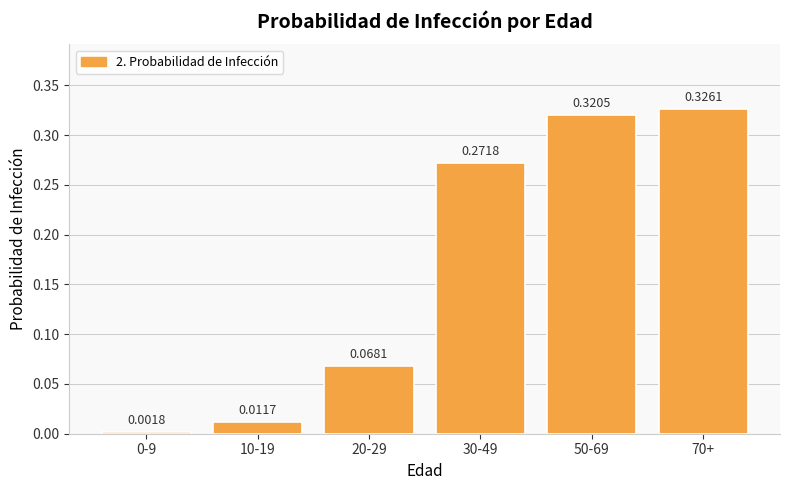

What is the change in value from 10-19 to 70+?

+0.3